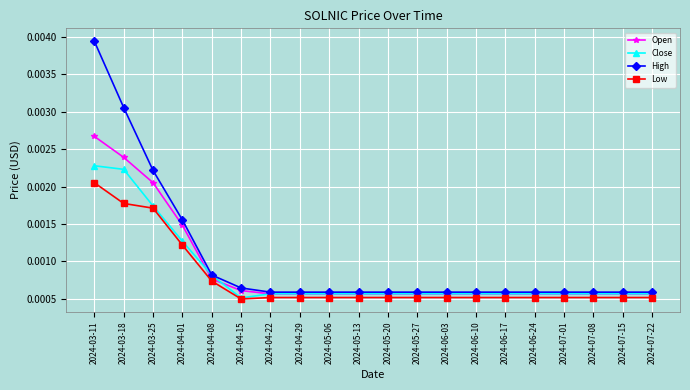

Between which two adjacent categories do Open and Close first intersect?

2024-04-01 and 2024-04-08